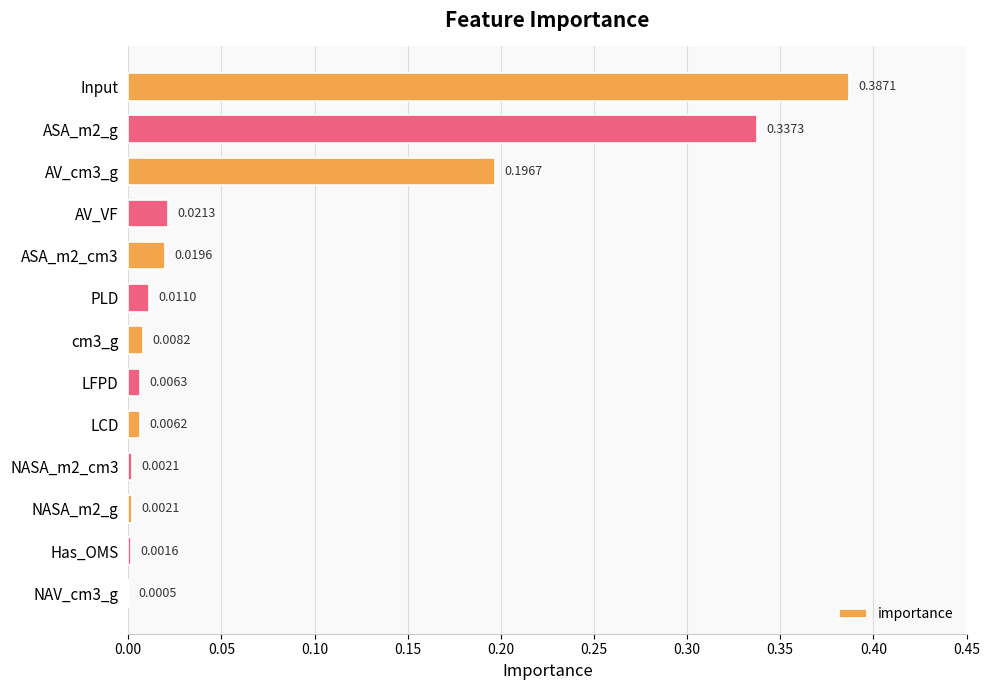

Which category has the highest value across all series?

Input